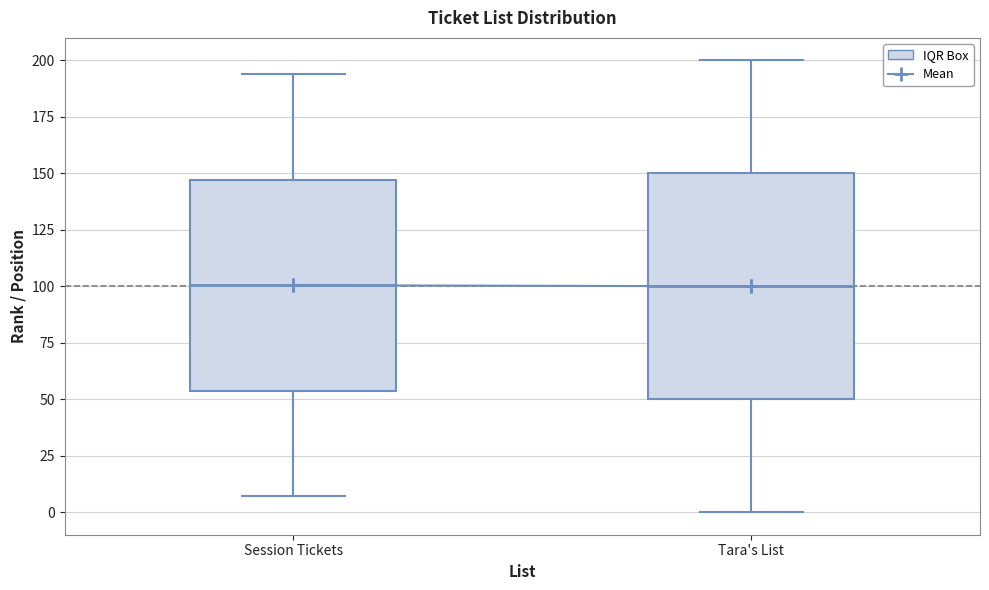

Reading left to right, transcribe this box plot: for each box, give where its median line is, the range the box spans, and where its two whiskers end, as read against the y-axis. The values are not printed on the chart, so give them approximately, as read against the axis.

Session Tickets: median 100, box 55 to 145, whiskers 5 to 195
Tara's List: median 100, box 50 to 150, whiskers 0 to 200